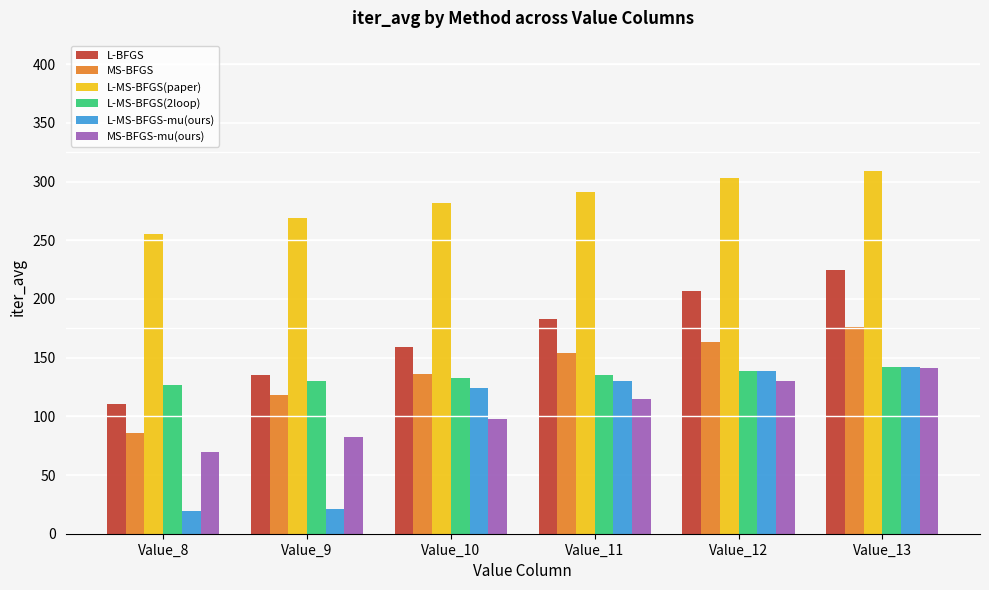

Is it true that L-BFGS equals 159.1 at Value_10?

True